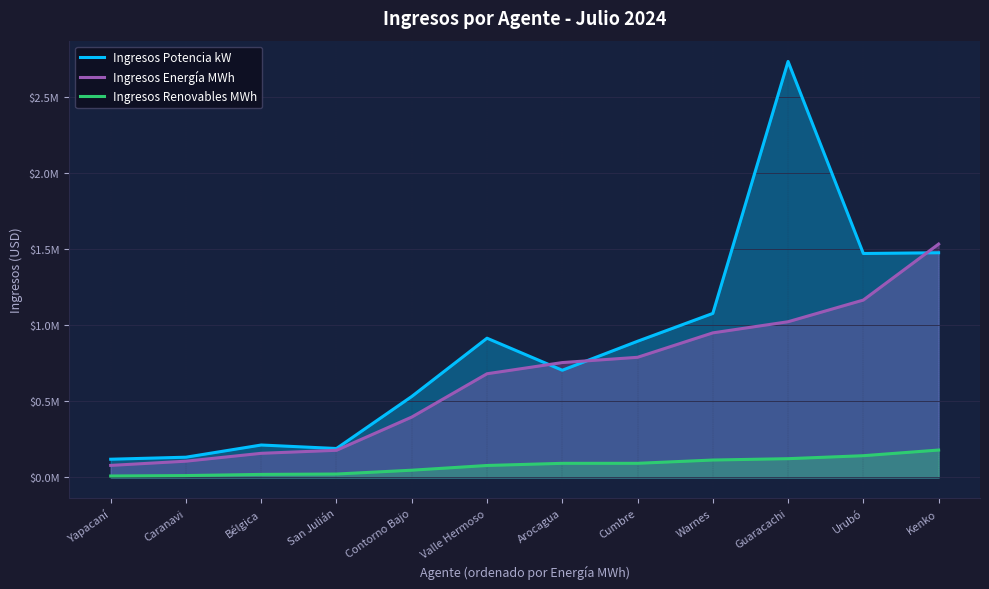

What is the label of the 7th point from the right?

Valle Hermoso